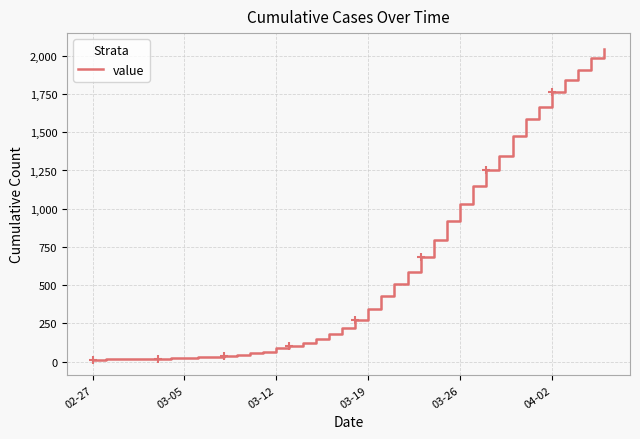

What is the difference between the maximum and minimum values?

2034